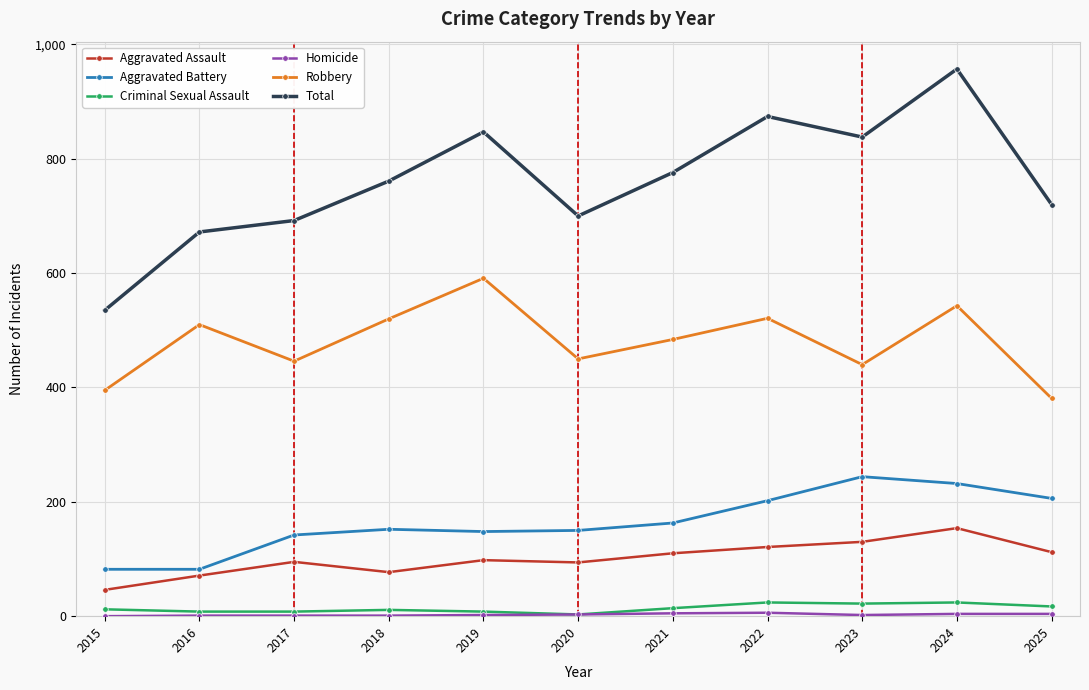

What is the average value of the Criminal Sexual Assault series?

14